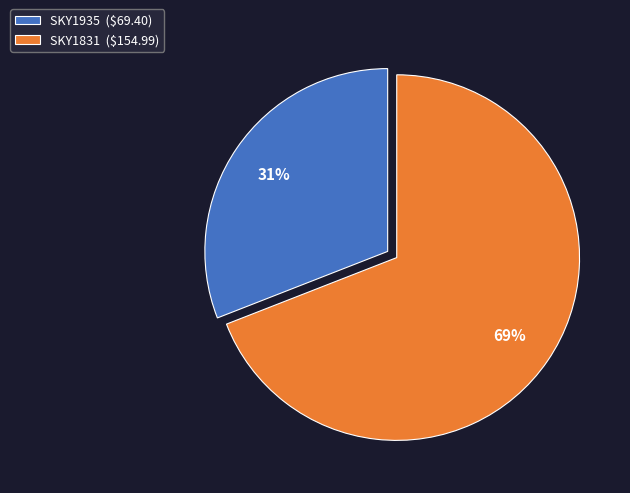

Is it true that SKY1935 is 24% of the pie?

False